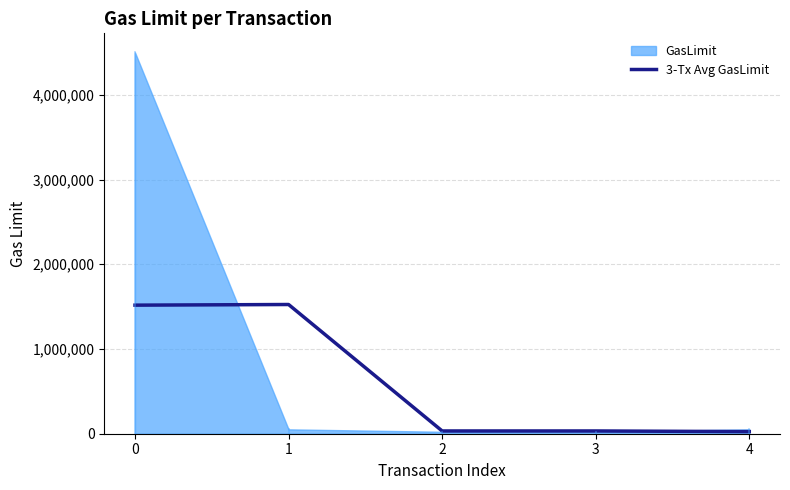

What is the change in value from 3 to 4?

-7666.7